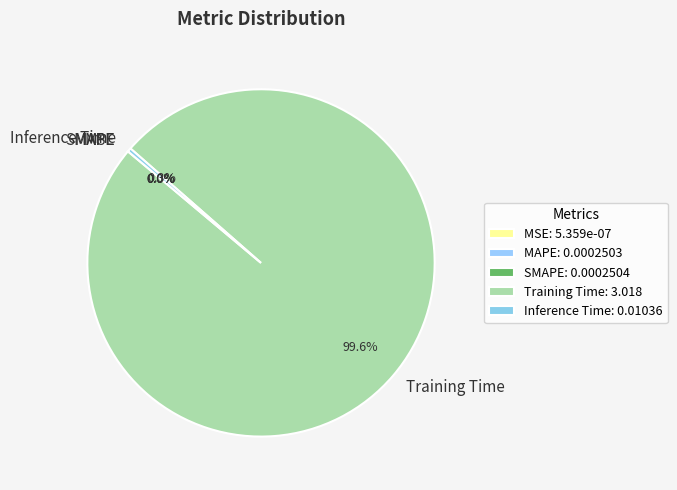

The Inference Time slice represents 13% of the pie. True or false?

False